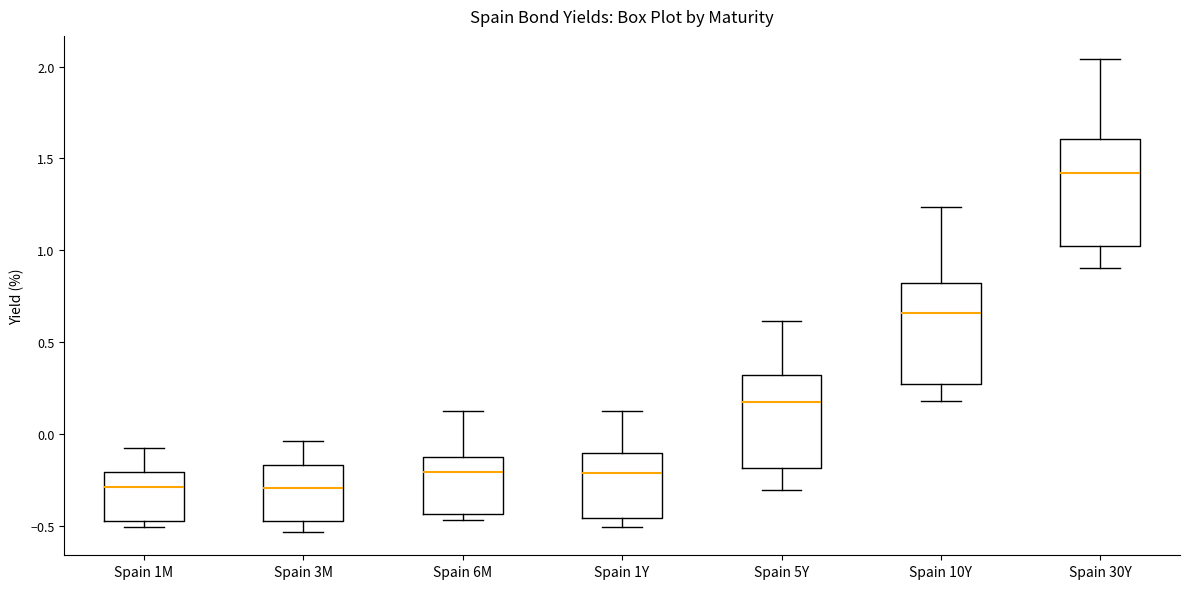

Reading left to right, read every box against the y-axis: the position of its median line, the range the box covers, and the ends of its whiskers. The values are not printed on the chart, so give them approximately, as read against the axis.

Spain 1M: median -0.30, box -0.50 to -0.20, whiskers -0.50 (just below the box's lower edge) to -0.10
Spain 3M: median -0.30, box -0.50 to -0.15, whiskers -0.55 to -0.05
Spain 6M: median -0.20, box -0.45 to -0.10, whiskers -0.45 (just below the box's lower edge) to 0.15
Spain 1Y: median -0.20, box -0.45 to -0.10, whiskers -0.50 to 0.15
Spain 5Y: median 0.20, box -0.20 to 0.30, whiskers -0.30 to 0.60
Spain 10Y: median 0.65, box 0.25 to 0.80, whiskers 0.20 to 1.25
Spain 30Y: median 1.40, box 1.00 to 1.60, whiskers 0.90 to 2.05